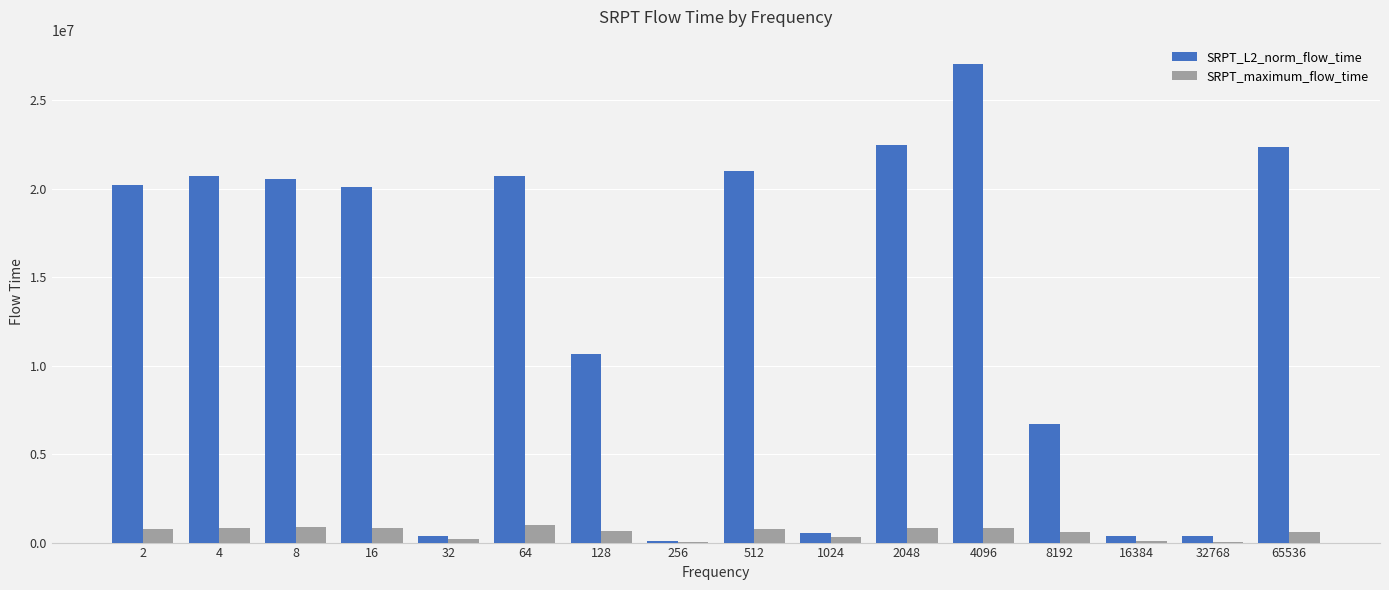

Which series has the largest total across all categories?

SRPT_L2_norm_flow_time